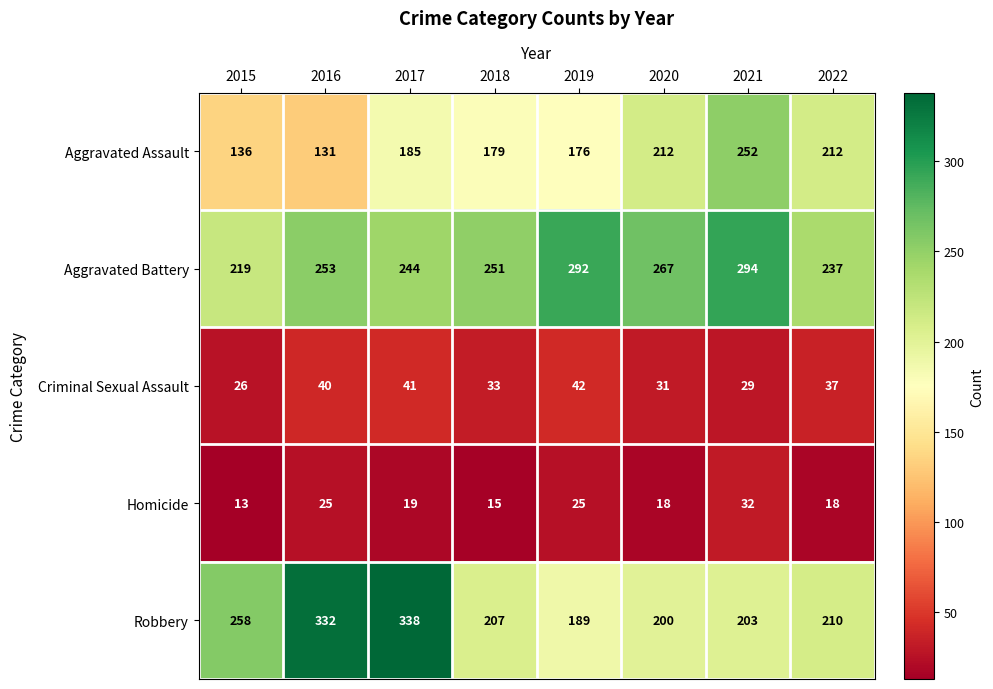

Count the number of data series in this chart.

5